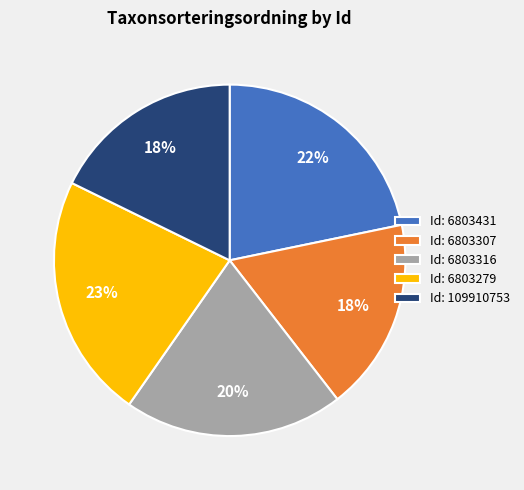

Which slice is the largest?

Id: 6803279